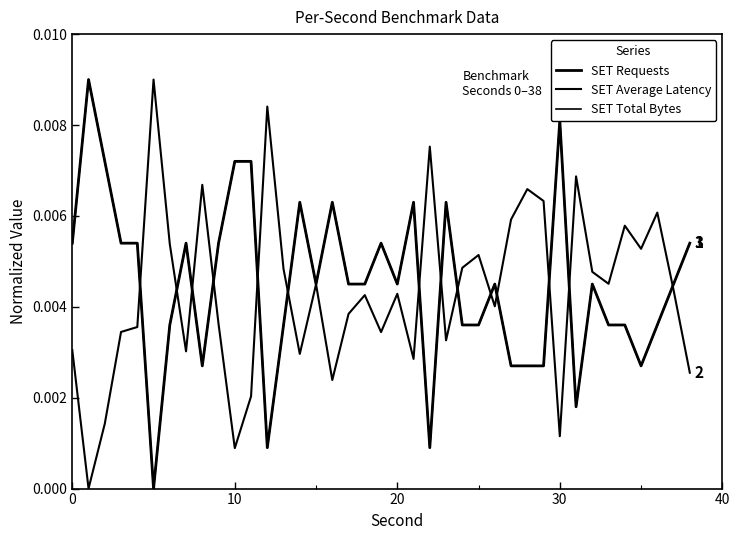

True or false: SET Requests and SET Average Latency intersect in this chart.

True